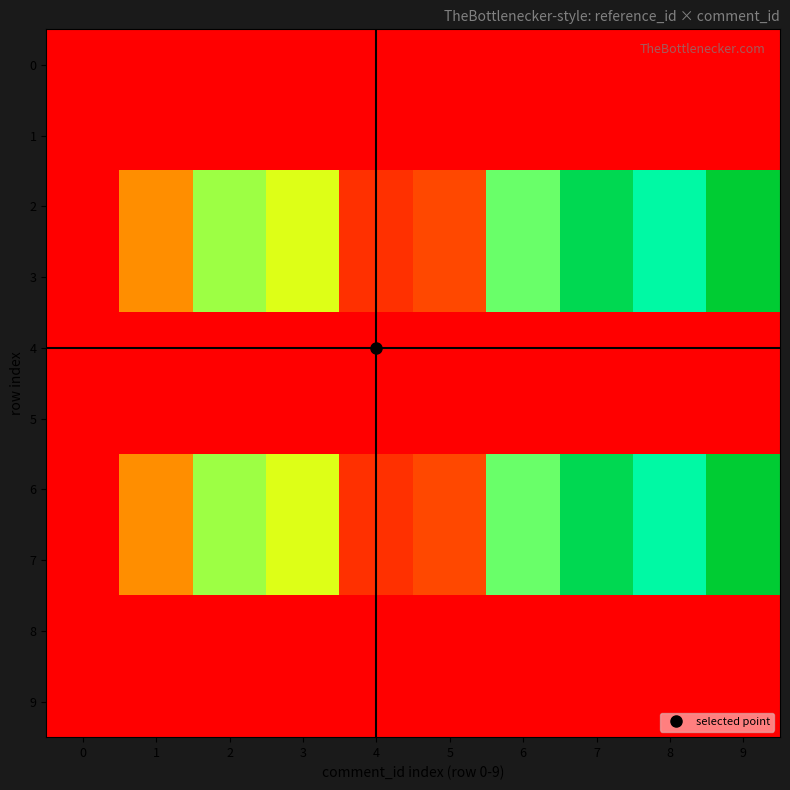

Which label corresponds to the largest value in the chart?

9